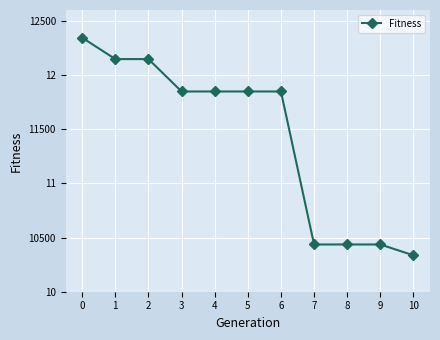

How many lines are shown in the chart?

1